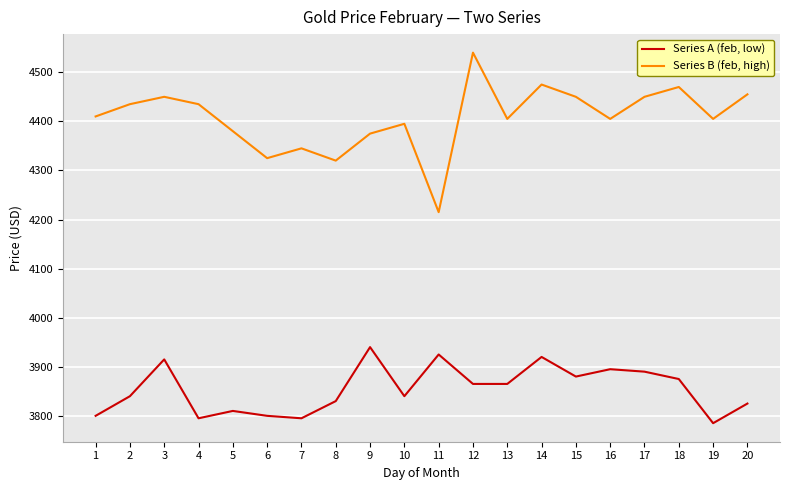

At 1, list the series in order from largest to smallest.

Series B (feb, high), Series A (feb, low)